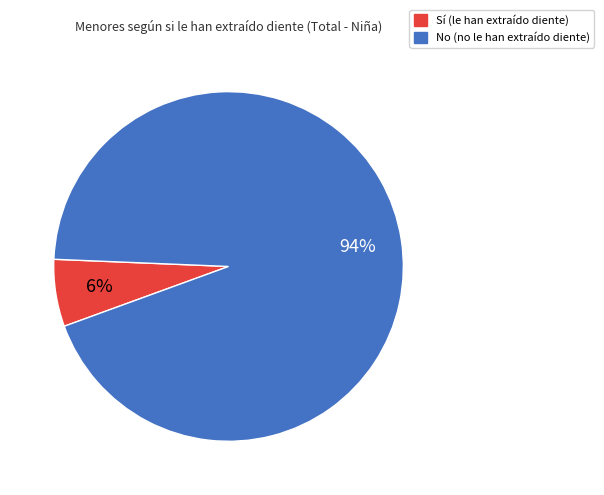

Does No represent more than half of the total?

Yes